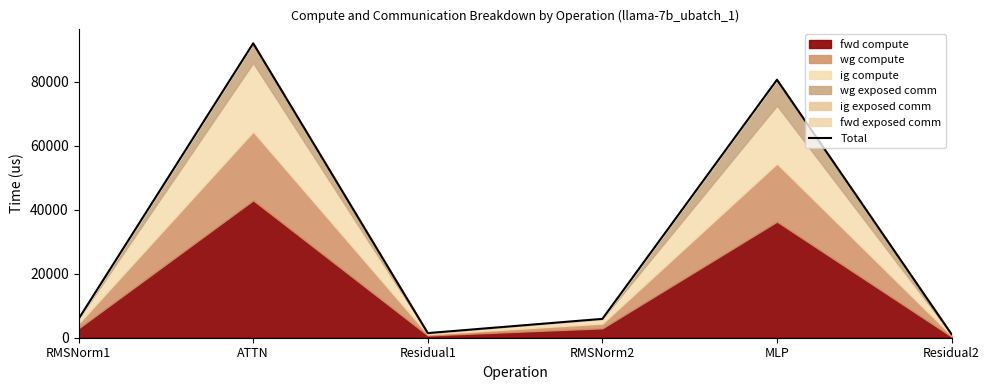

Where does the data first go above 5898?

RMSNorm1